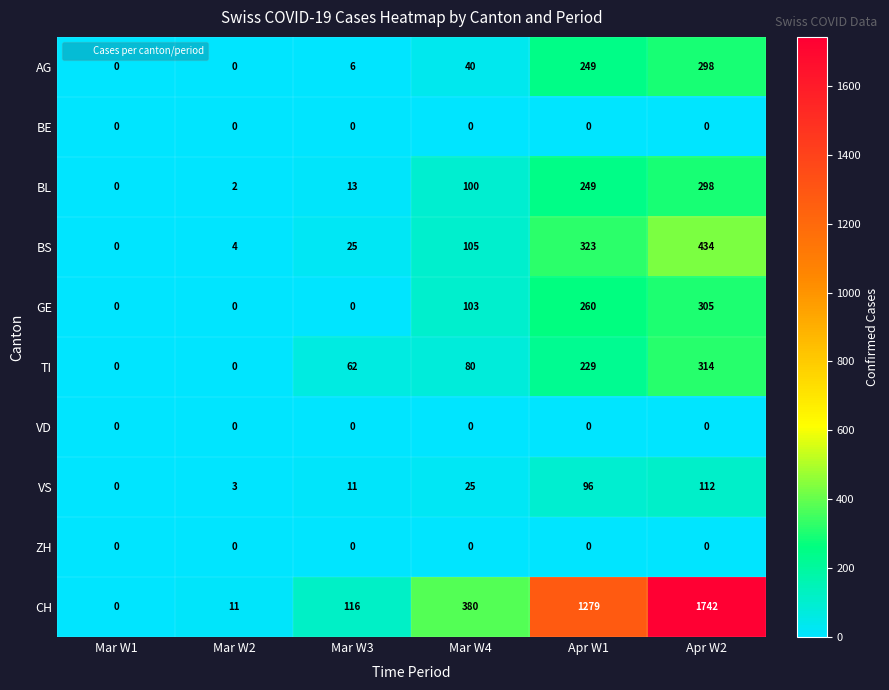

Is it true that TI equals 314 at Apr W2?

True